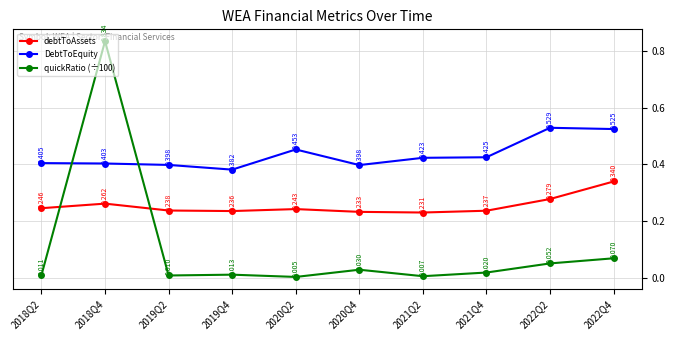

Which series has the largest total across all categories?

DebtToEquity